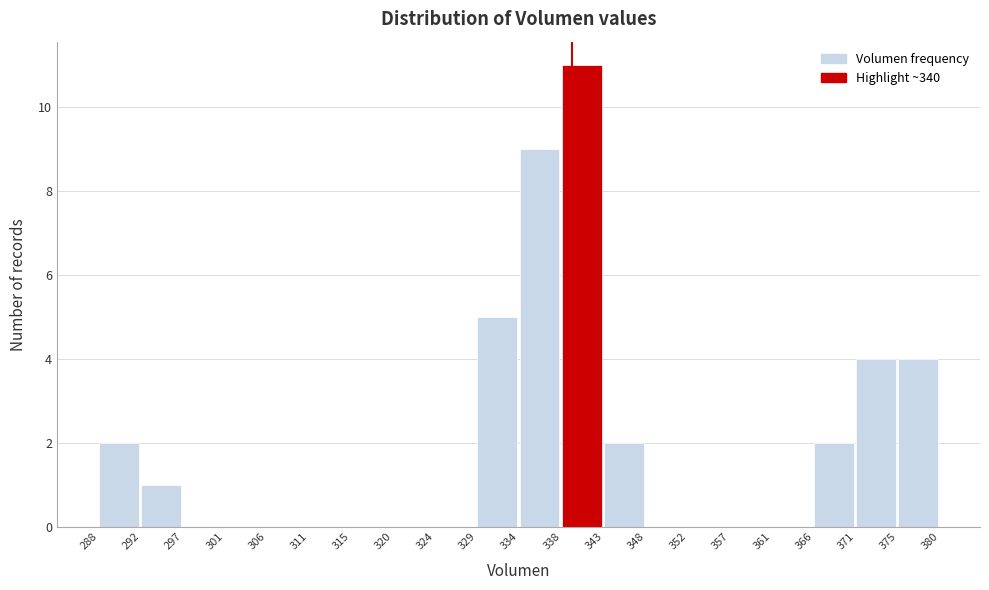

What is the height of the bar covering 334 to 338 on the x-axis? The values are not printed on the chart, so give them approximately, as read against the axis.

9